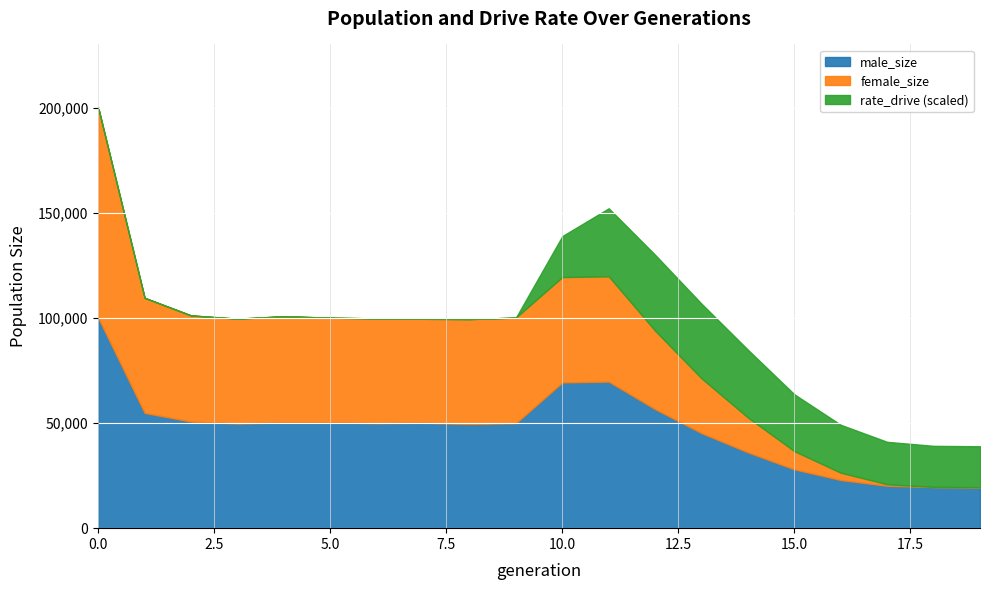

What is the total value across all series at 0.0?

200258.0